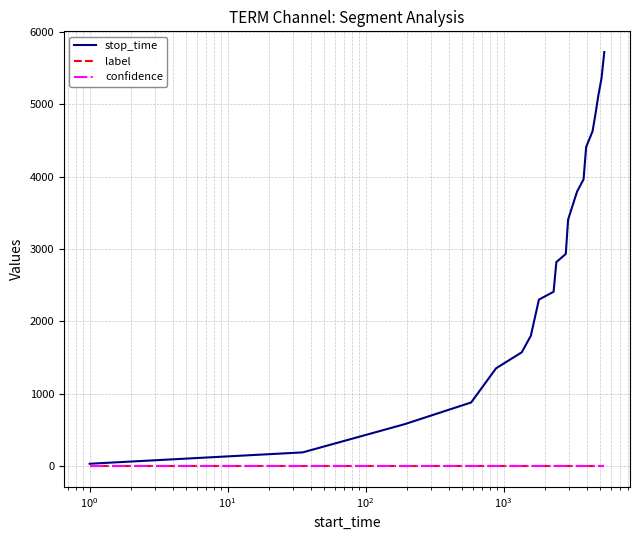

Which series has the largest range (max minus min)?

stop_time